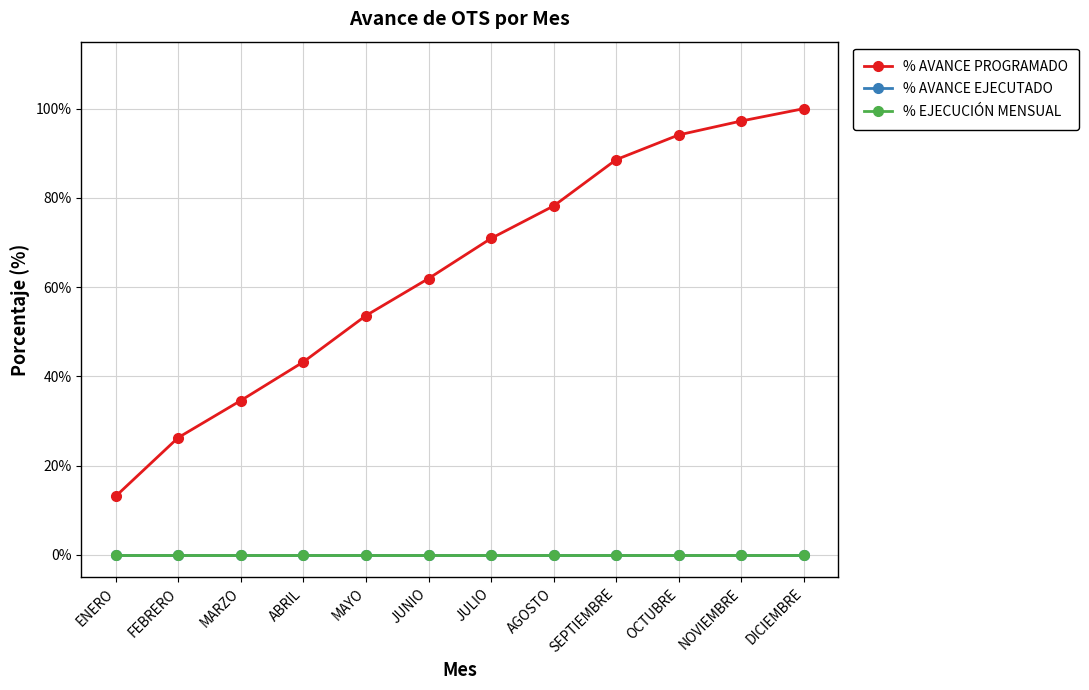

Does the chart have visible grid lines?

Yes